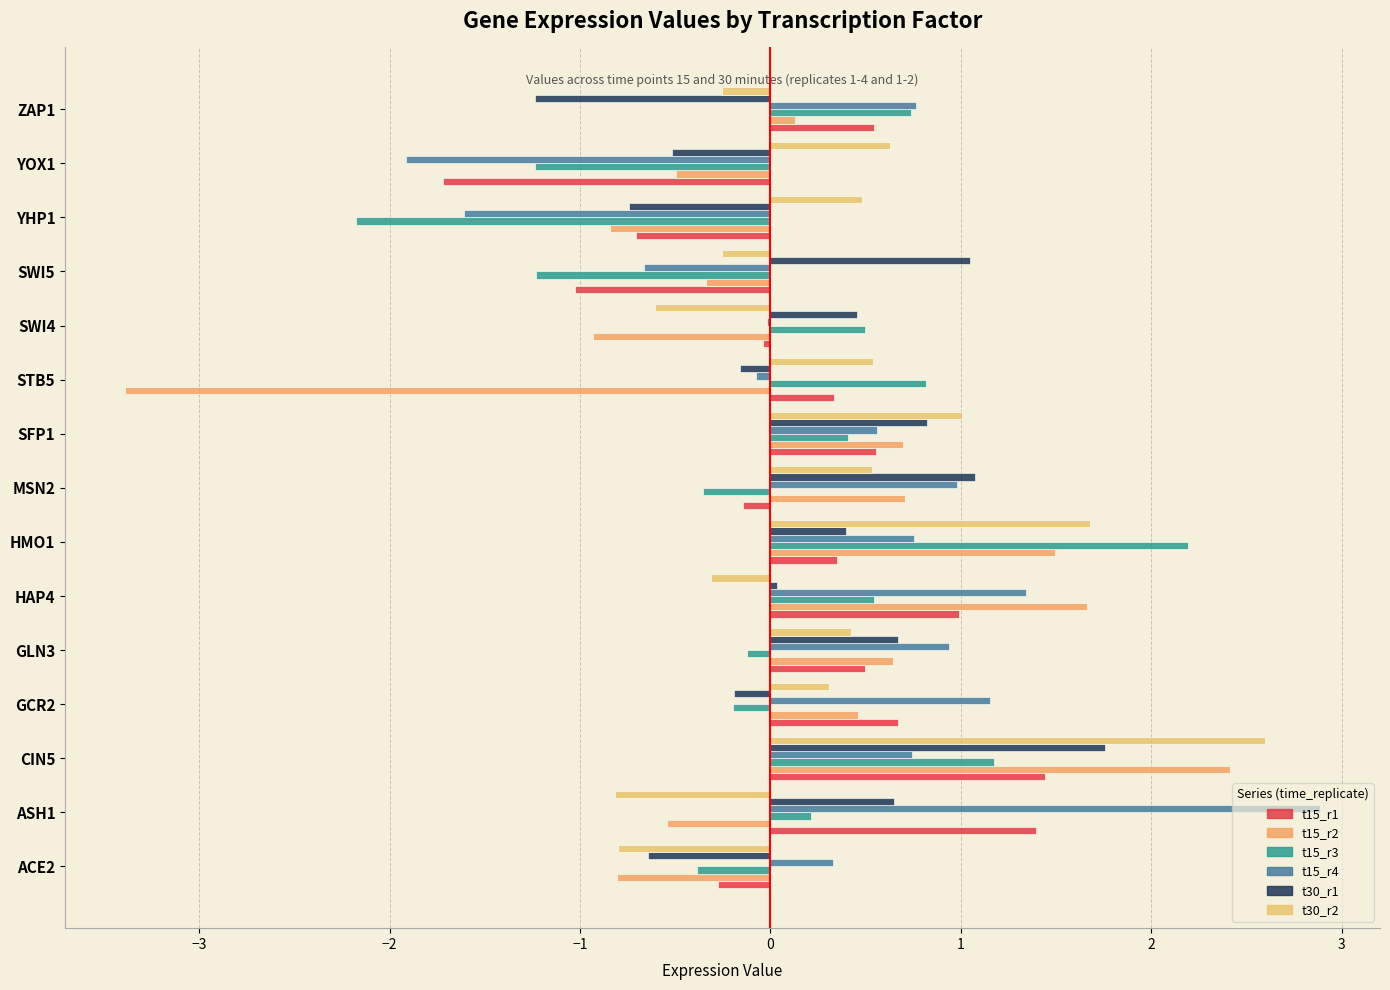

Which series has the largest total across all categories?

t15_r4